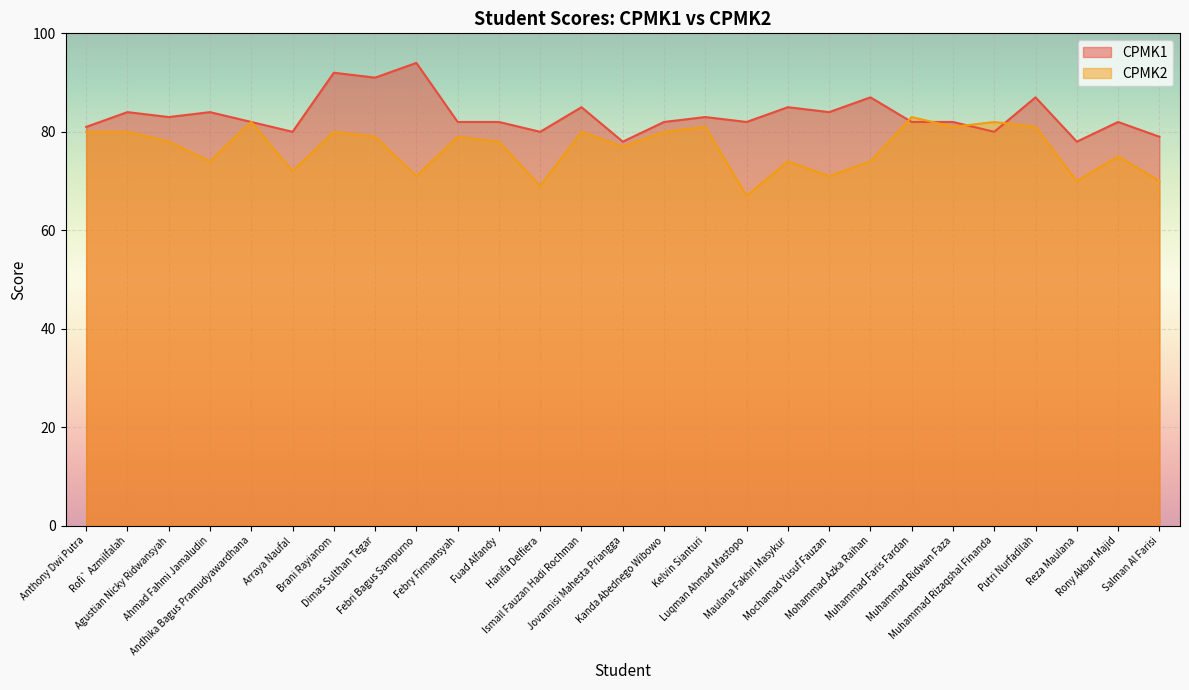

Reading right to left, list all the values displayed in this chart.

CPMK1: Salman Al Farisi=79	Rony Akbar Majid=82	Reza Maulana=78	Putri Nurfadilah=87	Muhammad Rizaqshal Finanda=80	Muhammad Ridwan Faza=82	Muhammad Faris Fardan=82	Mohammad Azka Raihan=87	Mochamad Yusuf Fauzan=84	Maulana Fakhri Masykur=85	Luqman Ahmad Mastopo=82	Kelvin Sianturi=83	Kanda Abednego Wibowo=82	Jovannisi Mahesta Priangga=78	Ismail Fauzan Hadi Rochman=85	Hanifa Delfiera=80	Fuad Alfandy=82	Febry Firmansyah=82	Febri Bagus Sampurno=94	Dimas Sulthan Tegar=91	Brani Rayianom=92	Arraya Naufal=80	Andhika Bagus Pramudyawardhana=82	Ahmad Fahmi Jamaludin=84	Agustian Nicky Ridwansyah=83	Rofi` Azmilfalah=84	Anthony Dwi Putra=81
CPMK2: Salman Al Farisi=70	Rony Akbar Majid=75	Reza Maulana=70	Putri Nurfadilah=81	Muhammad Rizaqshal Finanda=82	Muhammad Ridwan Faza=81	Muhammad Faris Fardan=83	Mohammad Azka Raihan=74	Mochamad Yusuf Fauzan=71	Maulana Fakhri Masykur=74	Luqman Ahmad Mastopo=67	Kelvin Sianturi=81	Kanda Abednego Wibowo=80	Jovannisi Mahesta Priangga=77	Ismail Fauzan Hadi Rochman=80	Hanifa Delfiera=69	Fuad Alfandy=78	Febry Firmansyah=79	Febri Bagus Sampurno=71	Dimas Sulthan Tegar=79	Brani Rayianom=80	Arraya Naufal=72	Andhika Bagus Pramudyawardhana=82	Ahmad Fahmi Jamaludin=74	Agustian Nicky Ridwansyah=78	Rofi` Azmilfalah=80	Anthony Dwi Putra=80